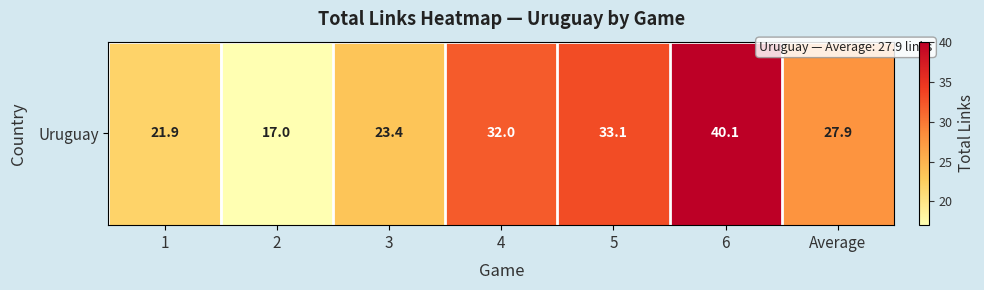

Count the number of categories in the chart.

7